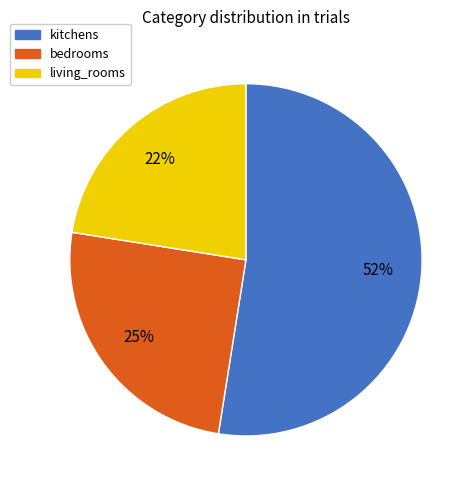

What is the ratio of the value at kitchens to the value at bedrooms?

2.1